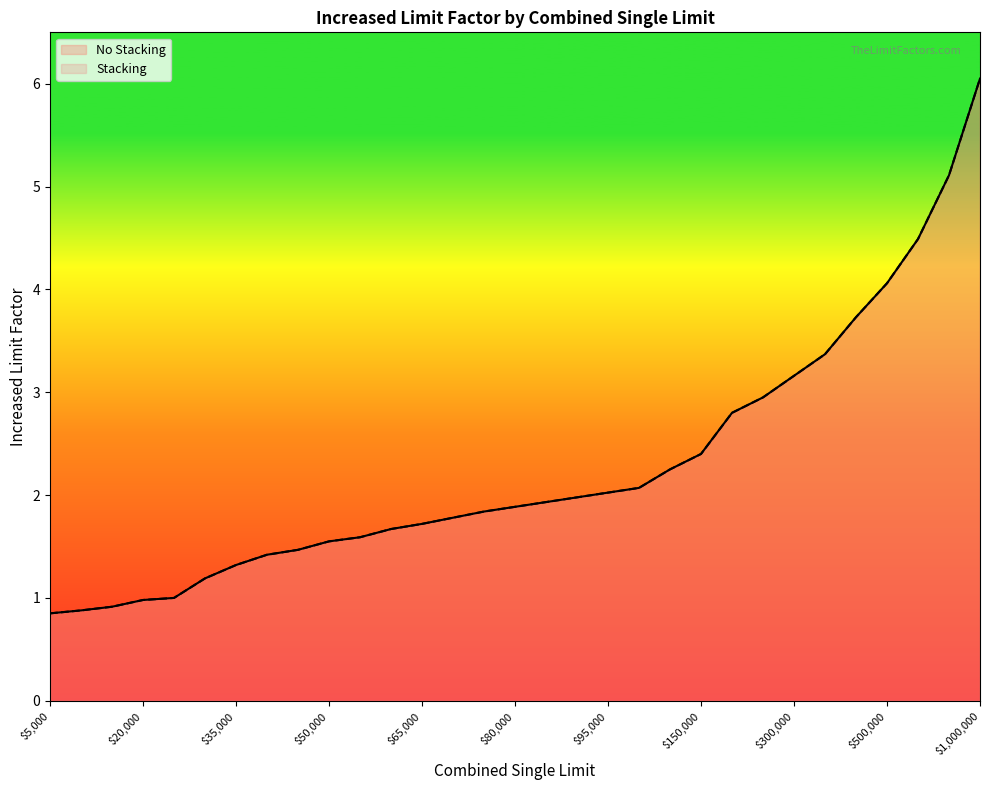

Which category has the highest value in the Stacking series?

$1,000,000